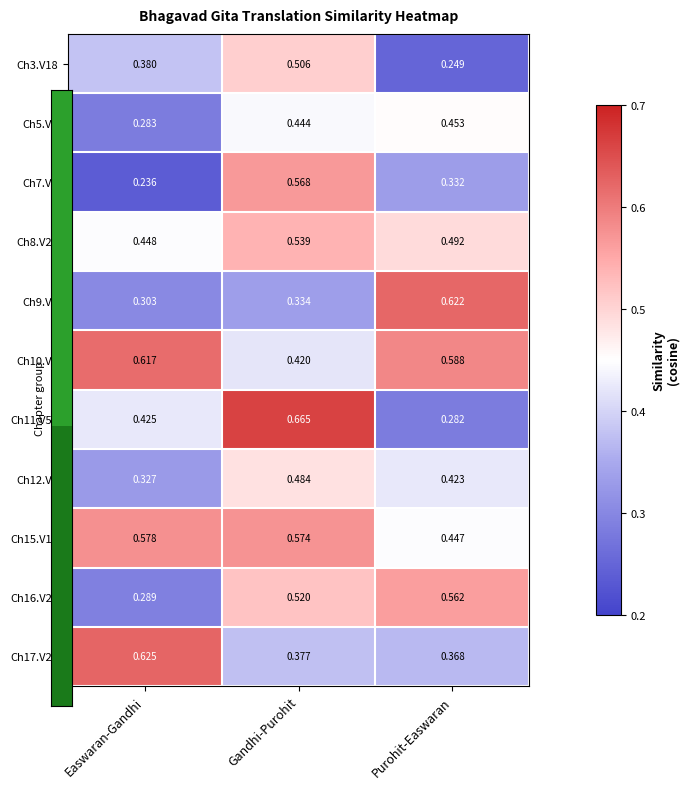

Between Easwaran-Gandhi and Purohit-Easwaran, which series saw the biggest shift?

Ch9.V1